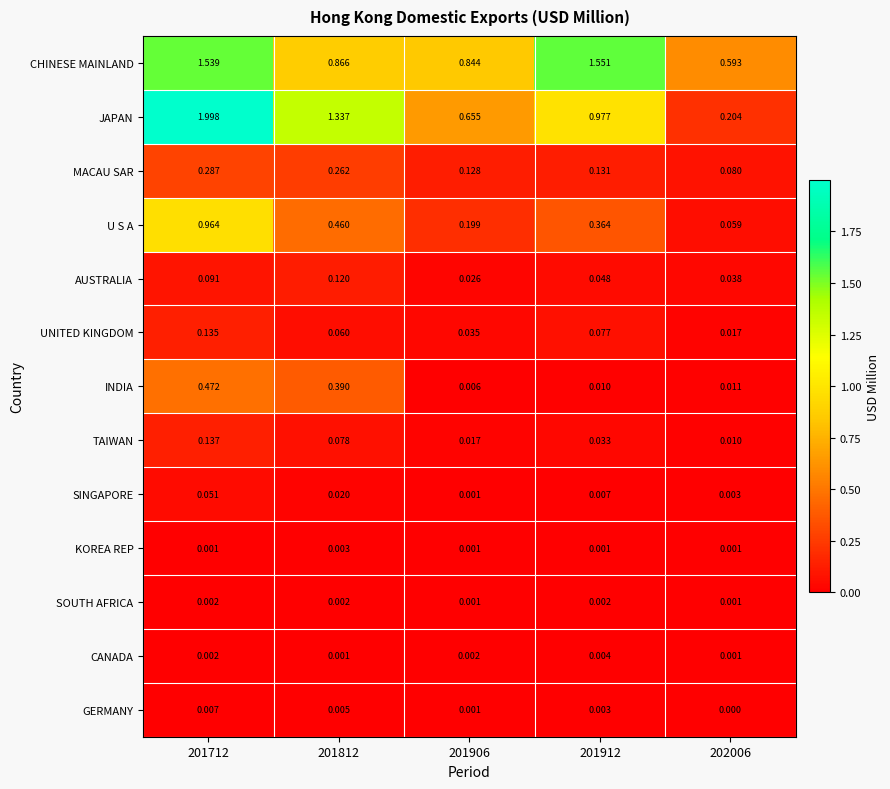

List the series in order of their peak value, lowest first.

SOUTH AFRICA, KOREA REP, CANADA, GERMANY, SINGAPORE, AUSTRALIA, UNITED KINGDOM, TAIWAN, MACAU SAR, INDIA, U S A, CHINESE MAINLAND, JAPAN